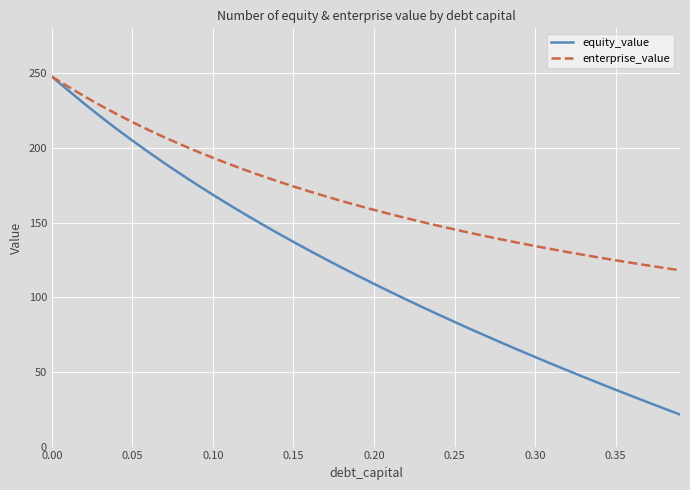

What is the highest value of the equity_value series?

247.6